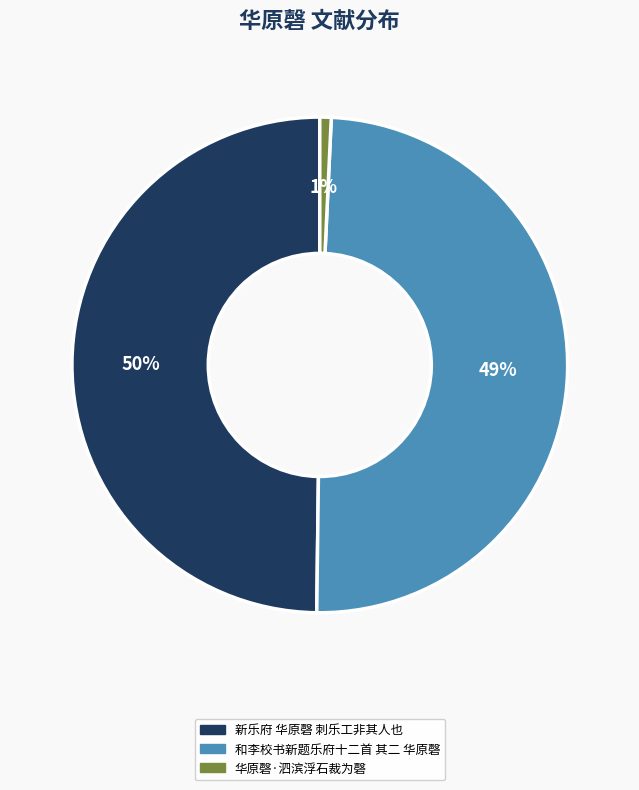

What percentage is the 新乐府 华原磬 刺乐工非其人也 slice, to the nearest percent?

50%